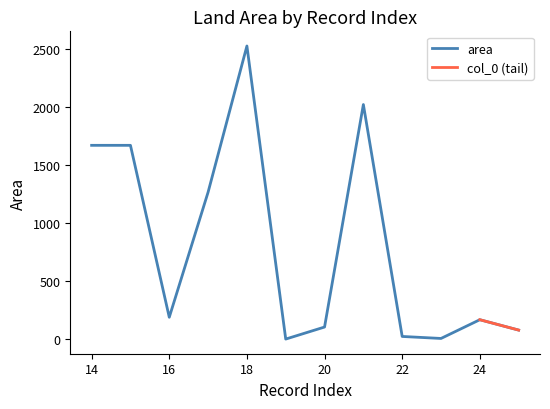

True or false: the data shows 1952.3 at 17.

False